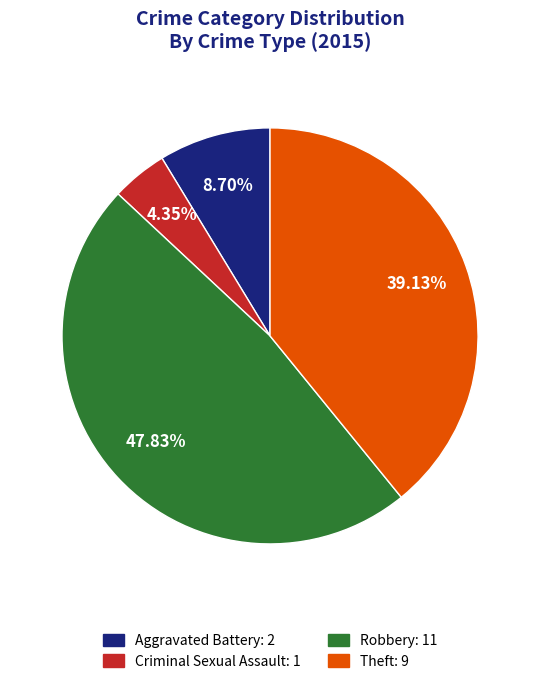

Which slice is the smallest?

Criminal Sexual Assault: 1